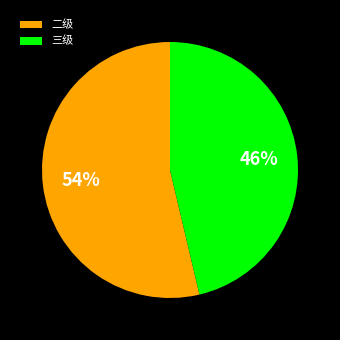

To the nearest percent, what is the average slice percentage?

50%